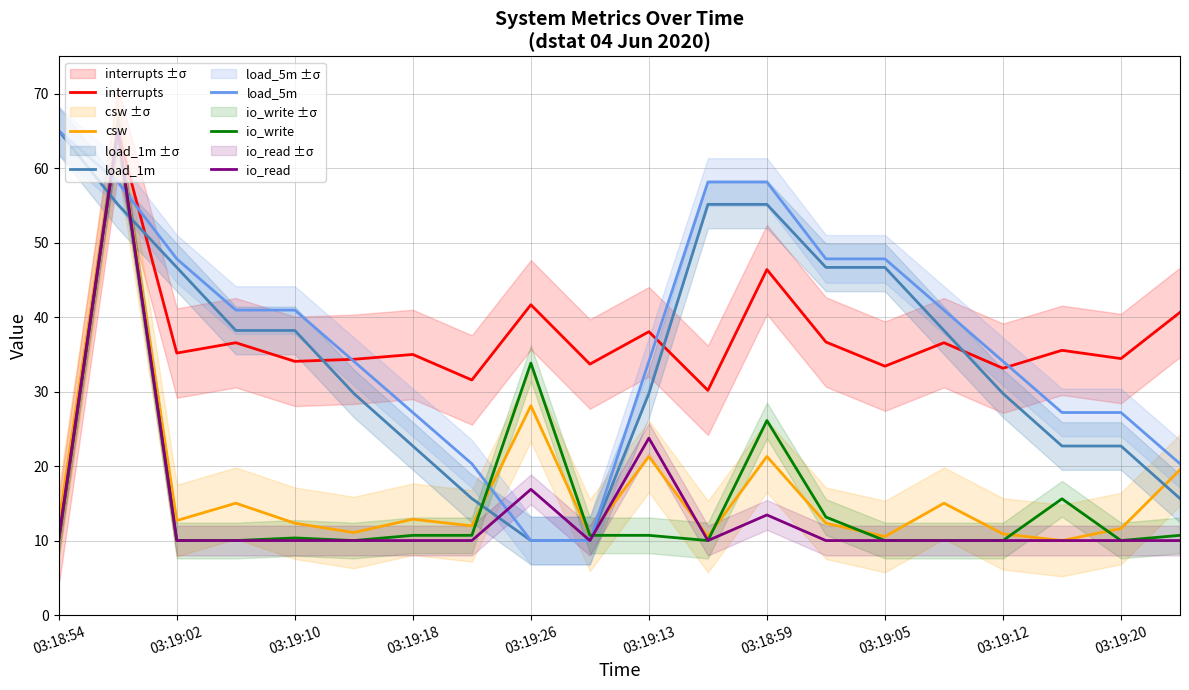

At which label is interrupts closest to 37?

13